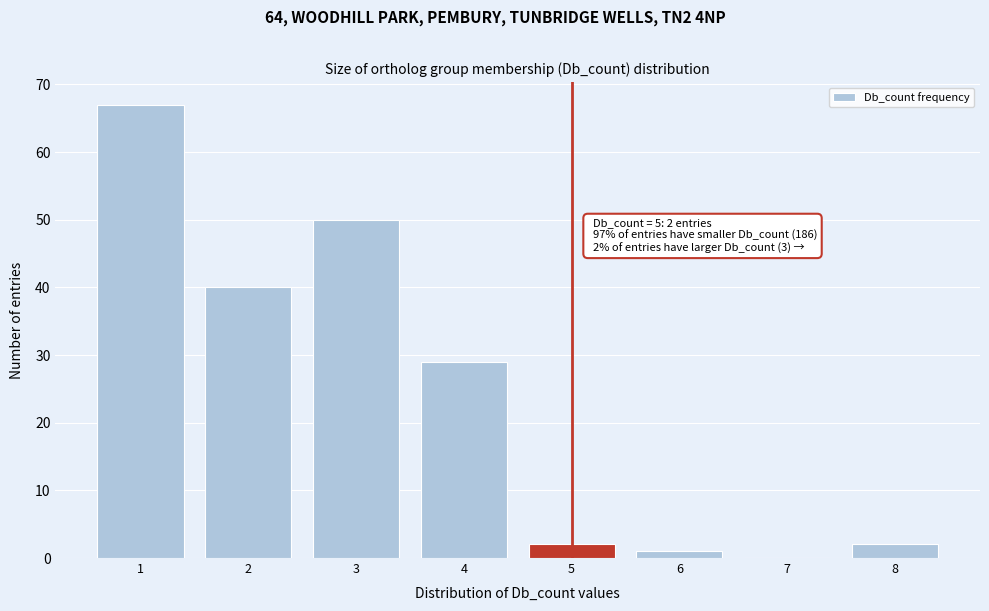

Over which range of the x-axis is the bar tallest?

0.5 to 1.5